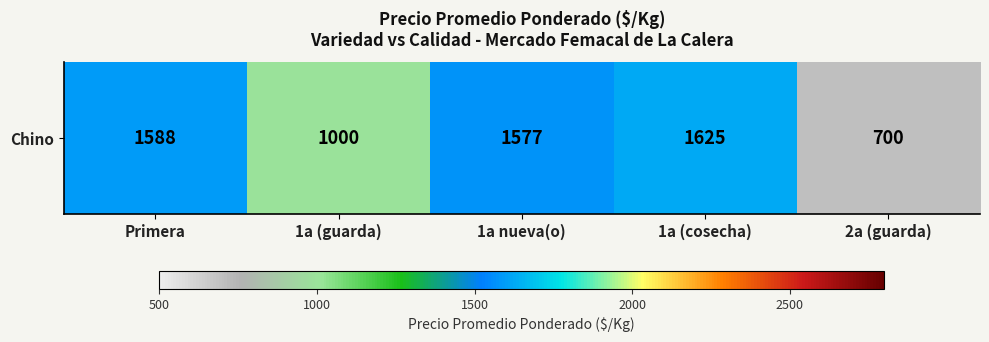

Rank the categories by value from highest to lowest.

1a (cosecha), Primera, 1a nueva(o), 1a (guarda), 2a (guarda)